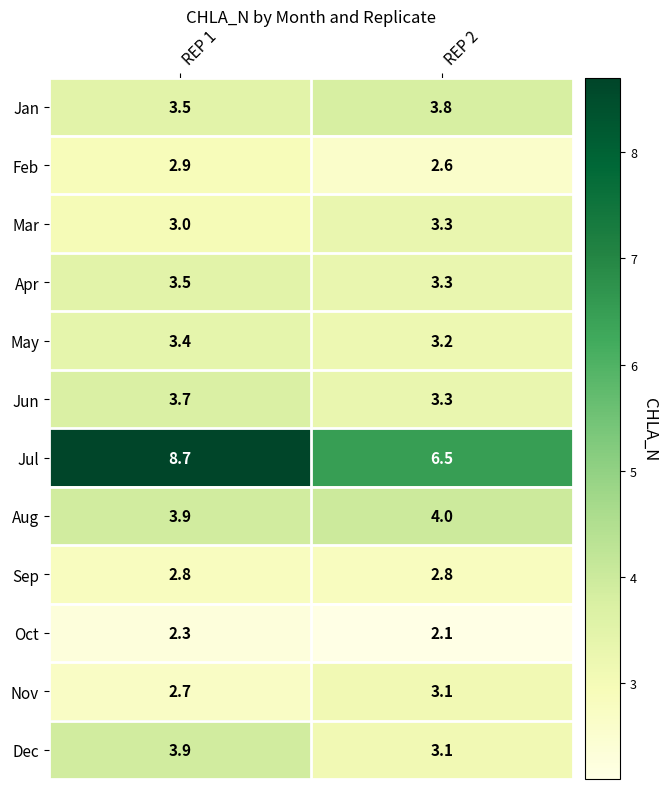

The Dec series shows 3.1 at REP 2. True or false?

True